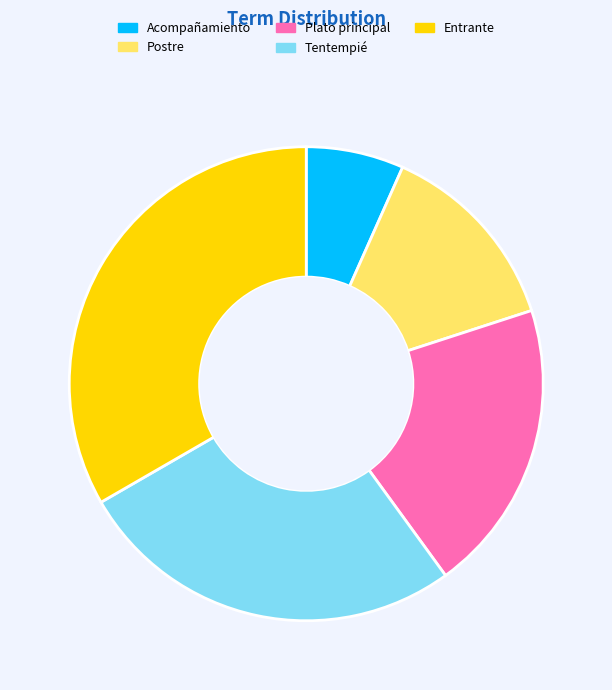

Which has a higher value, Tentempié or Entrante?

Entrante